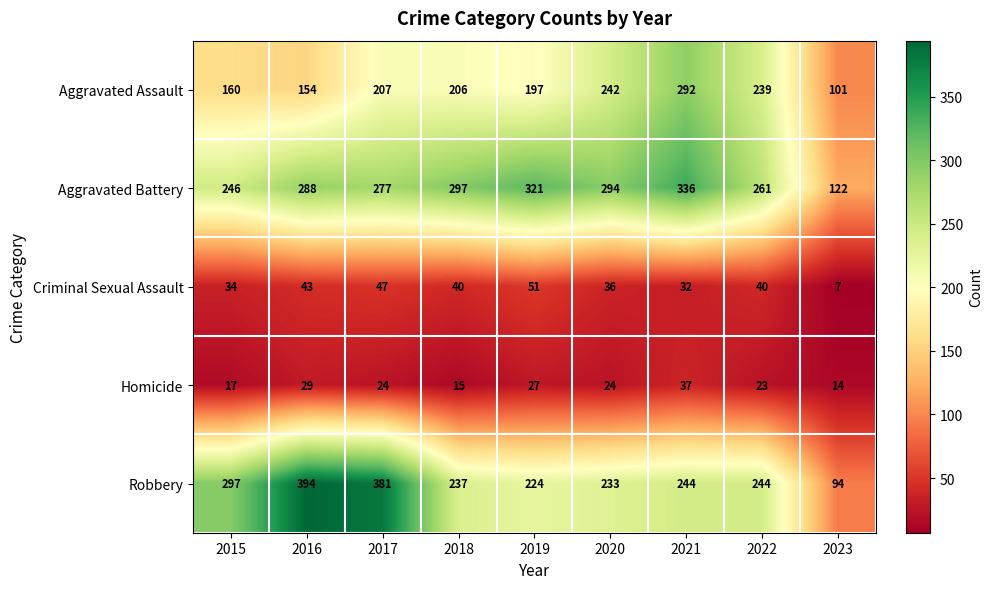

At which category does the chart reach its minimum across all series?

2023